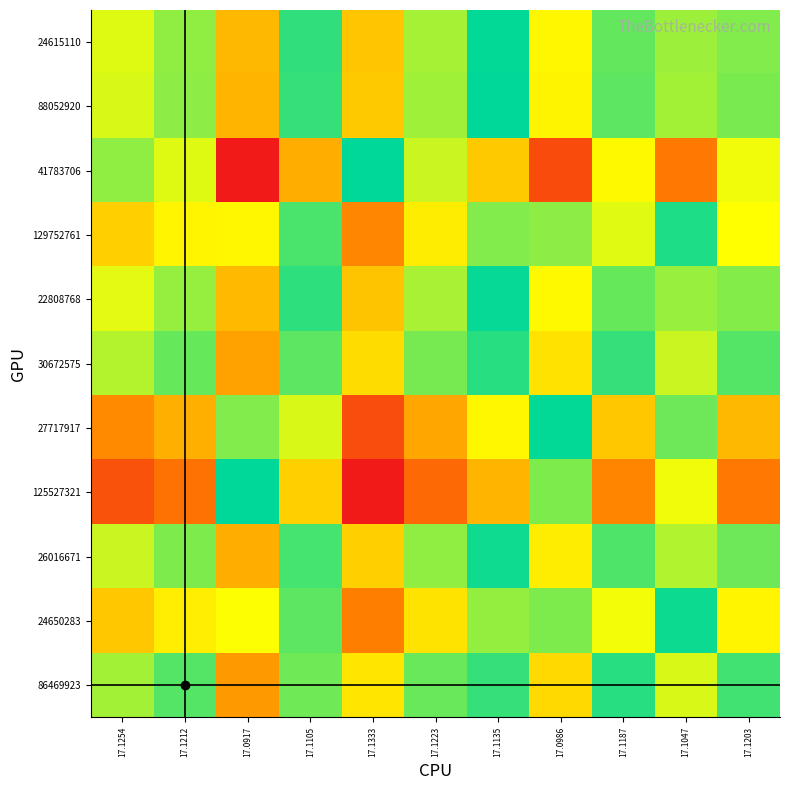

How many data points does each series have?

11